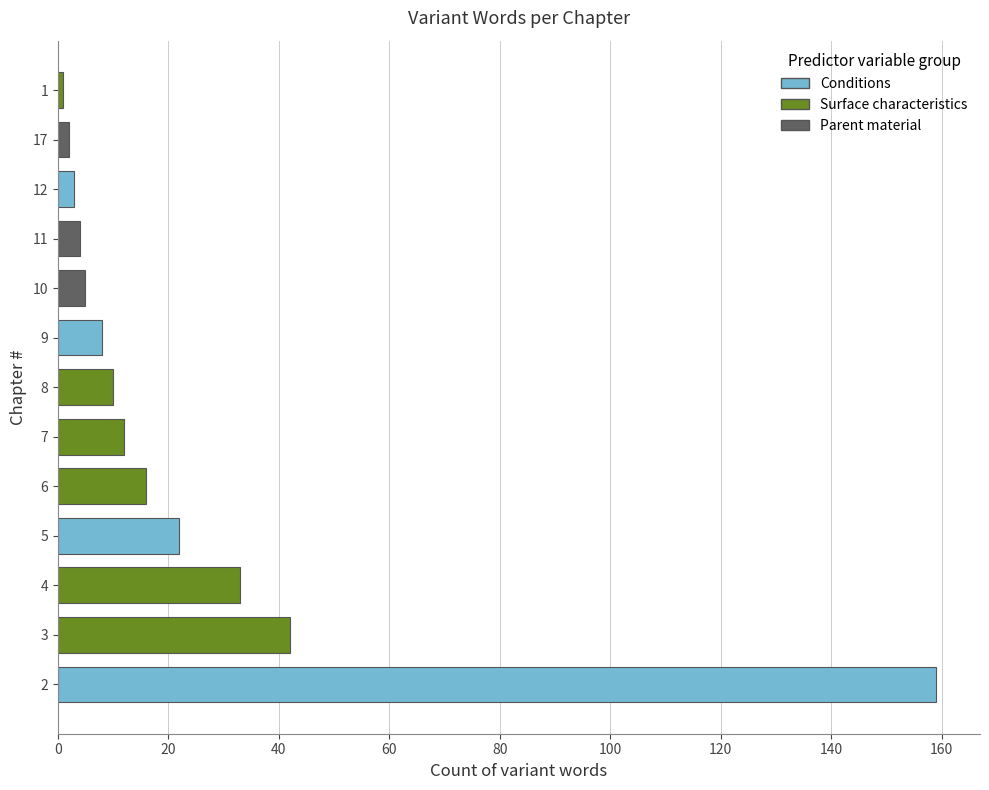

What is the greatest value displayed?

159